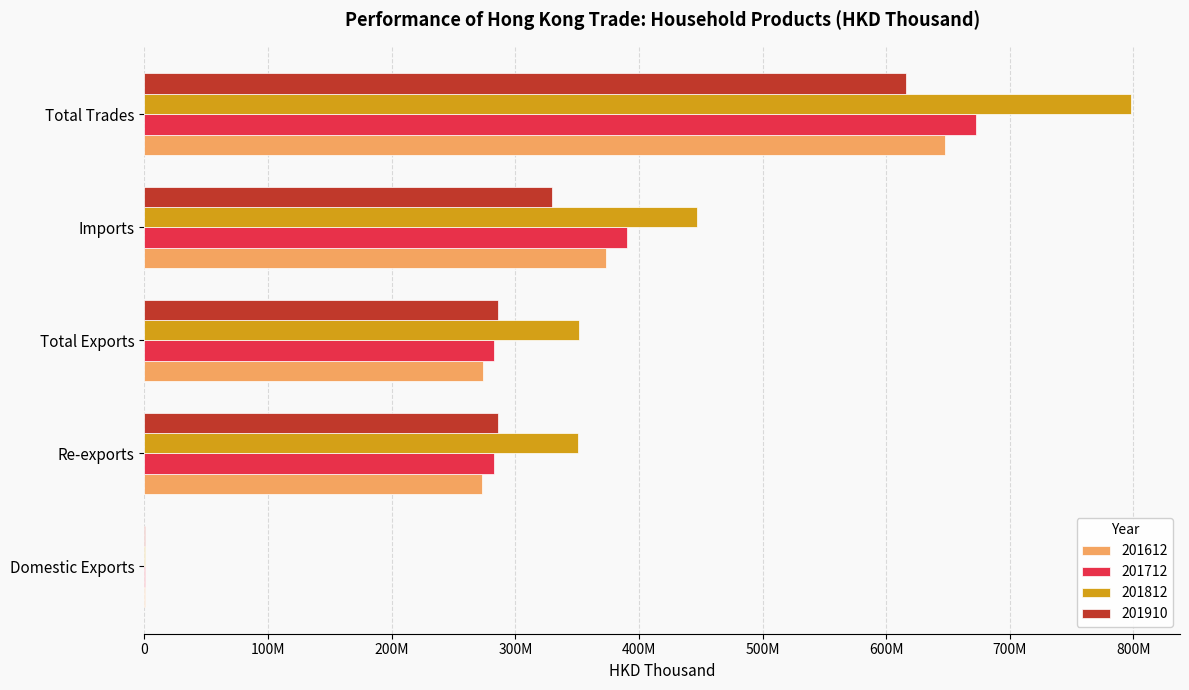

What is the label of the 3rd bar from the left?

Total Exports